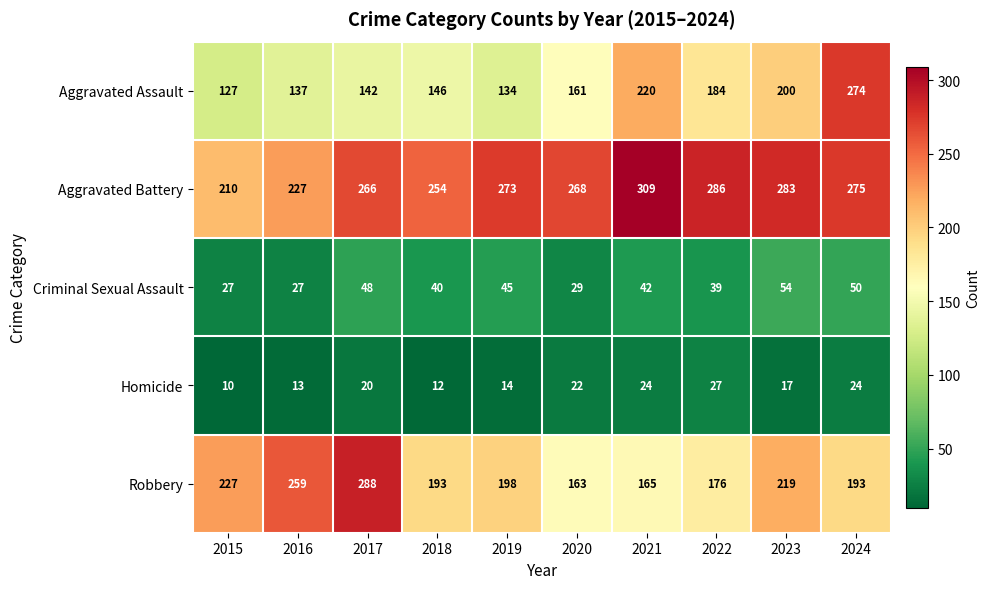

Between 2021 and 2024, which series saw the biggest shift?

Aggravated Assault